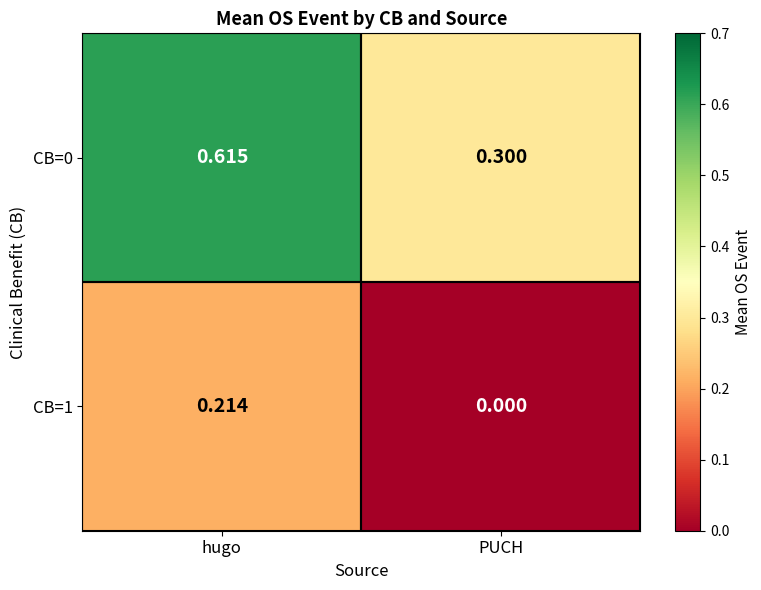

Which label corresponds to the largest value in the chart?

hugo